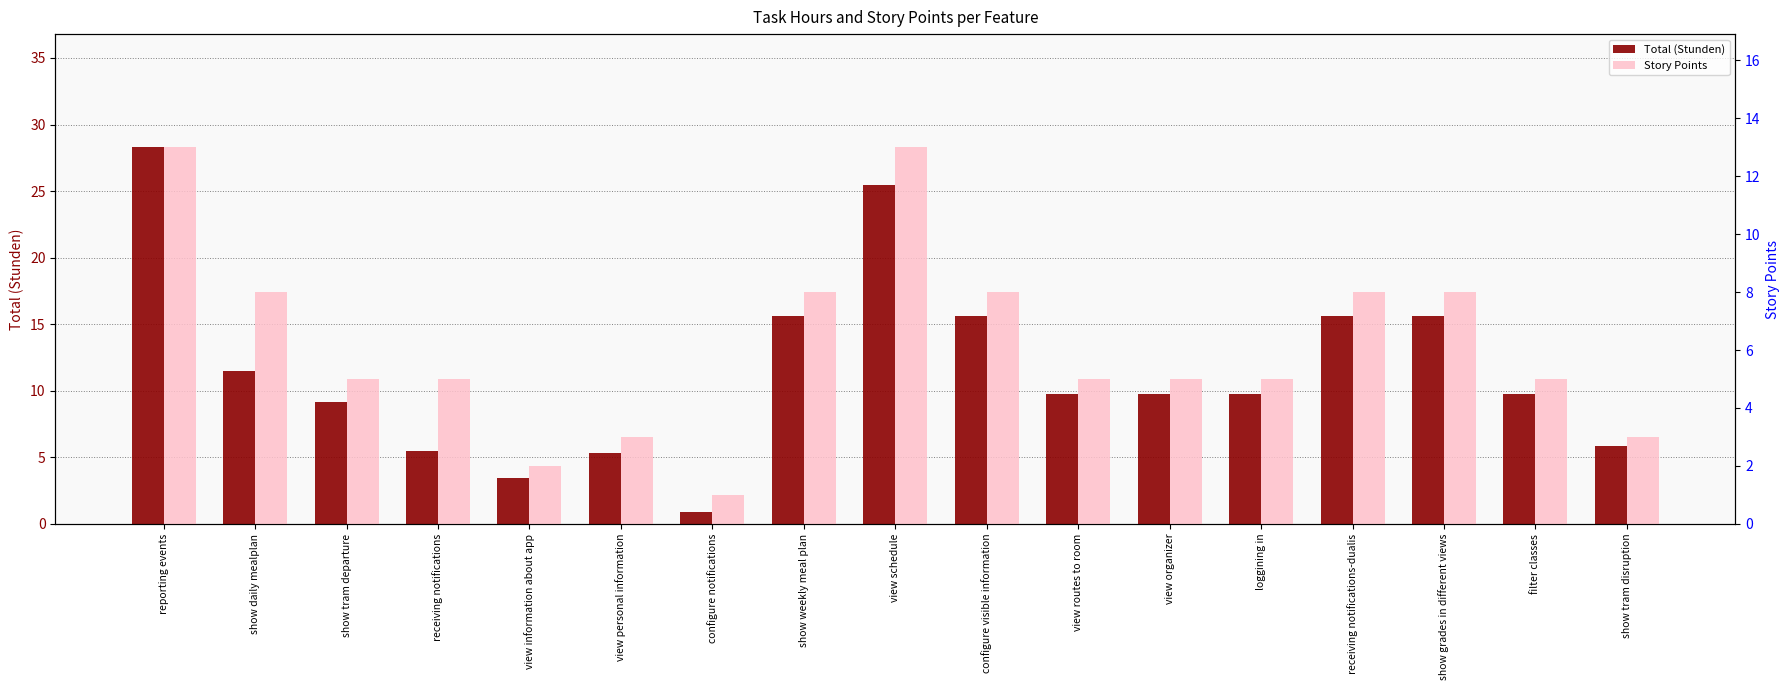

Does the chart contain stacked bars?

No